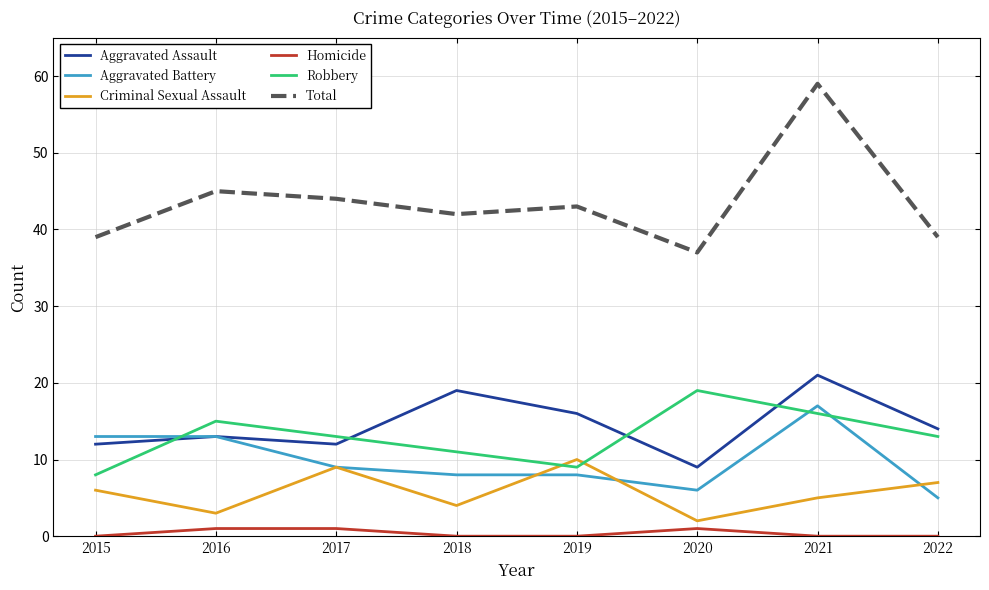

What is the spread (max minus min) of values at 2018?

42